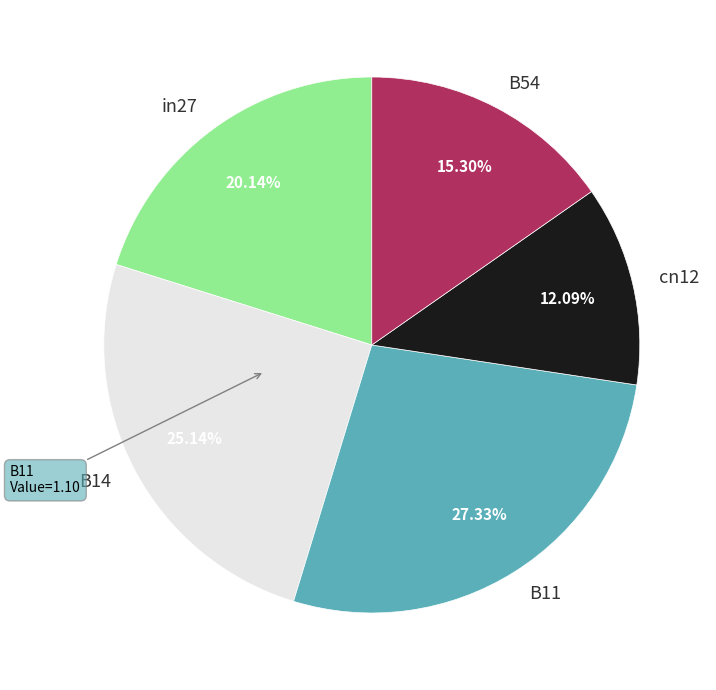

How many slices are in this pie chart?

5